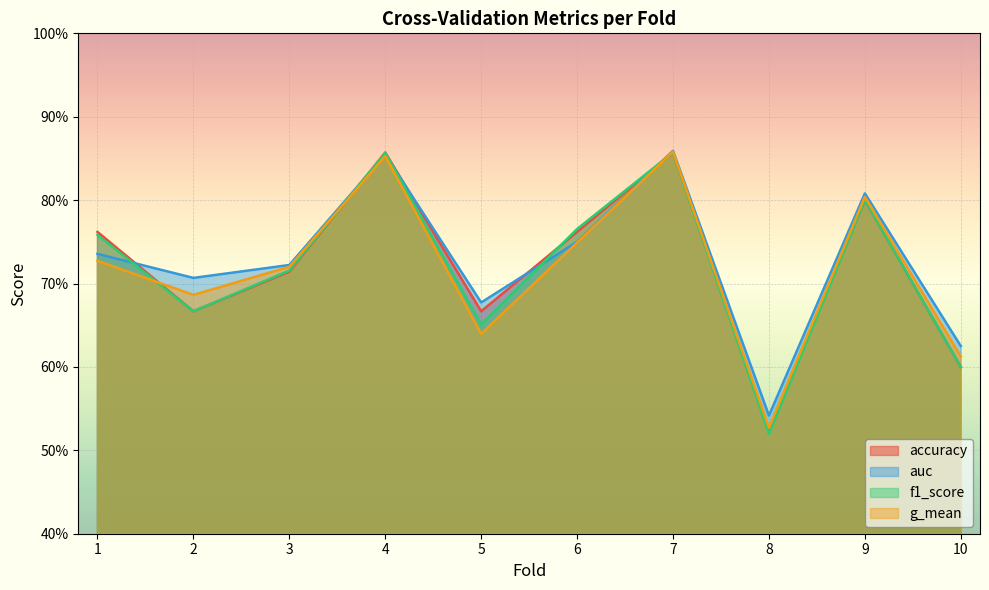

How many interior local valleys does the accuracy series have?

3